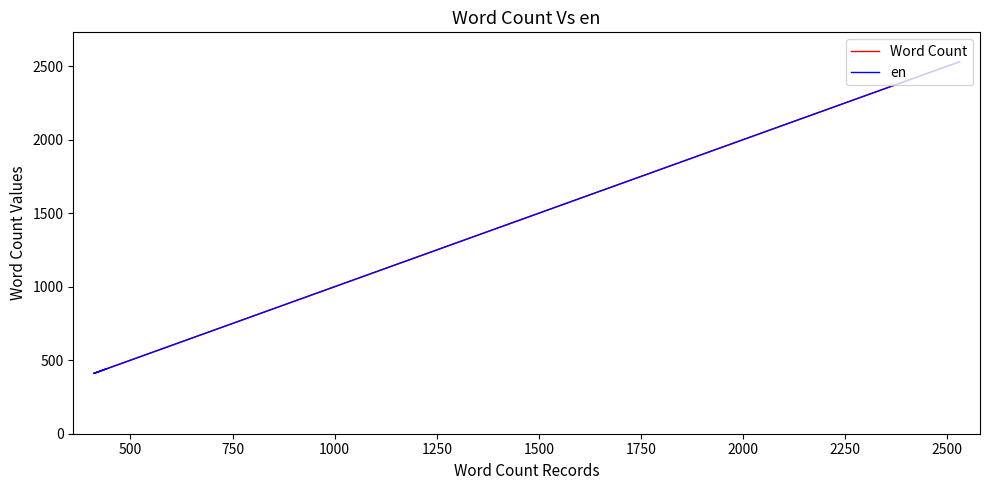

At 1000, list the series in order from smallest to largest.

Word Count, en